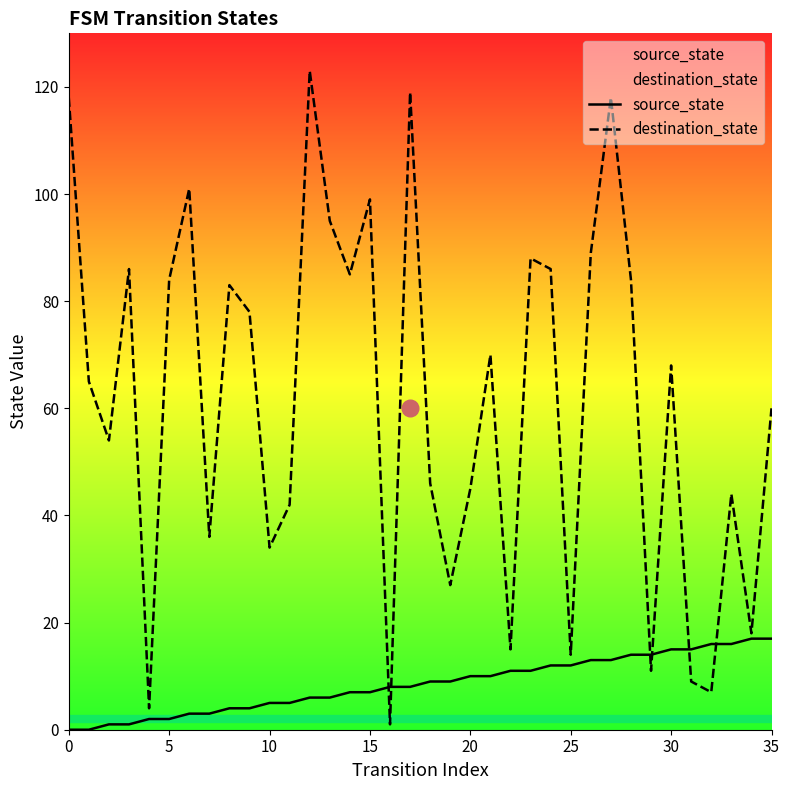

True or false: source_state has a value of 10 at 20.

True